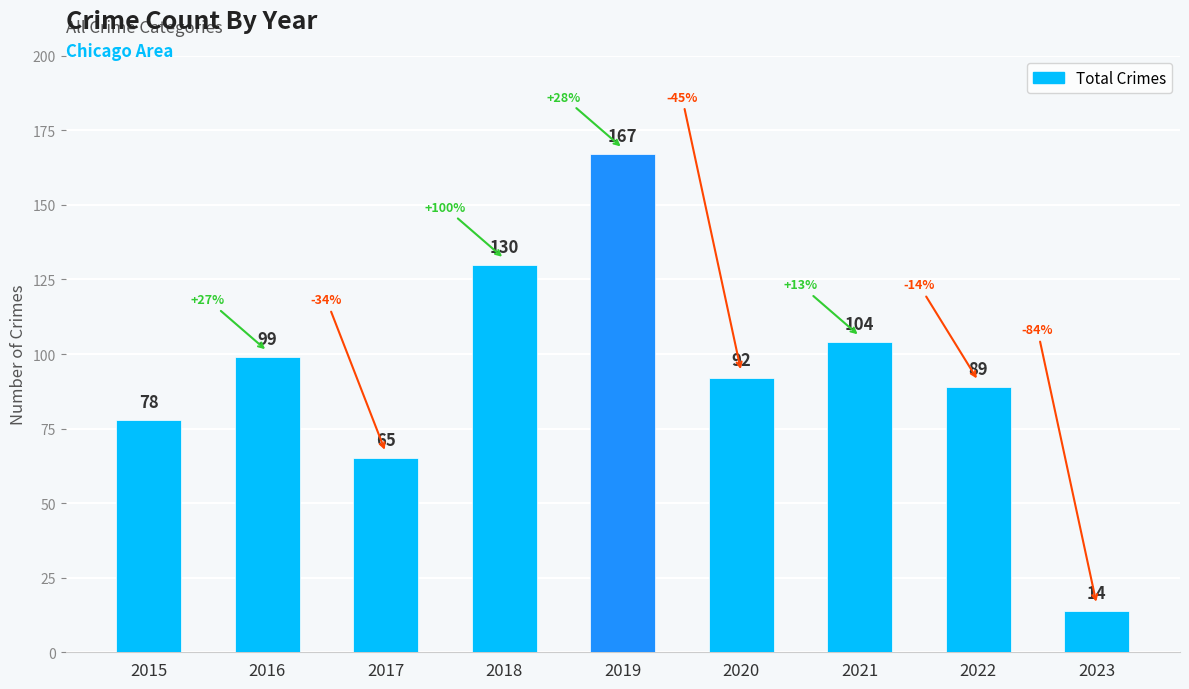

What is the ratio of the value at 2019 to the value at 2023?

11.9